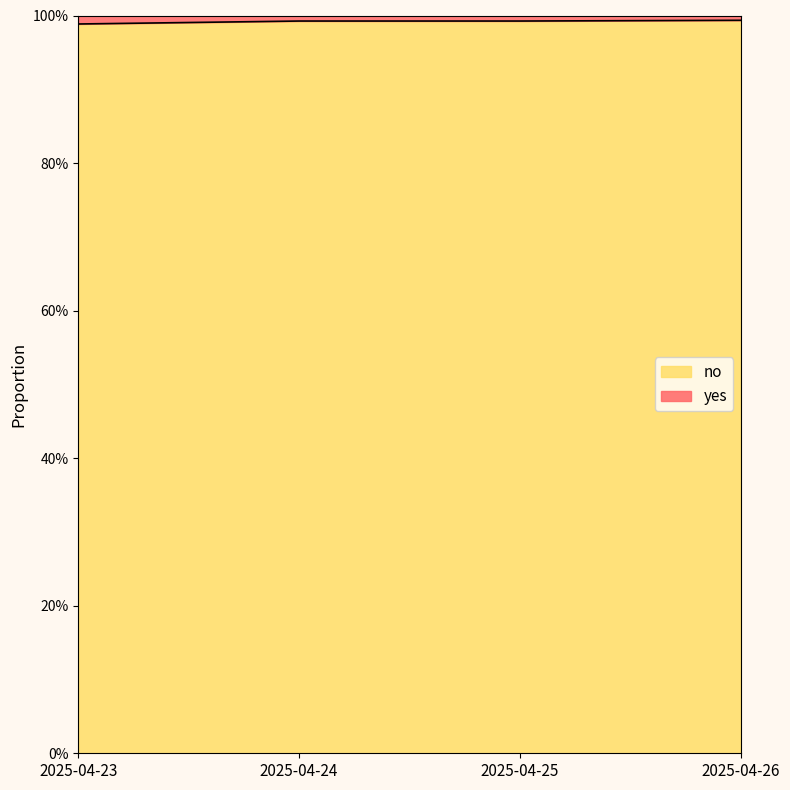

Reading left to right, extract all data points from this chart.

2025-04-23=1.0	2025-04-24=1.0	2025-04-25=1.0	2025-04-26=1.0